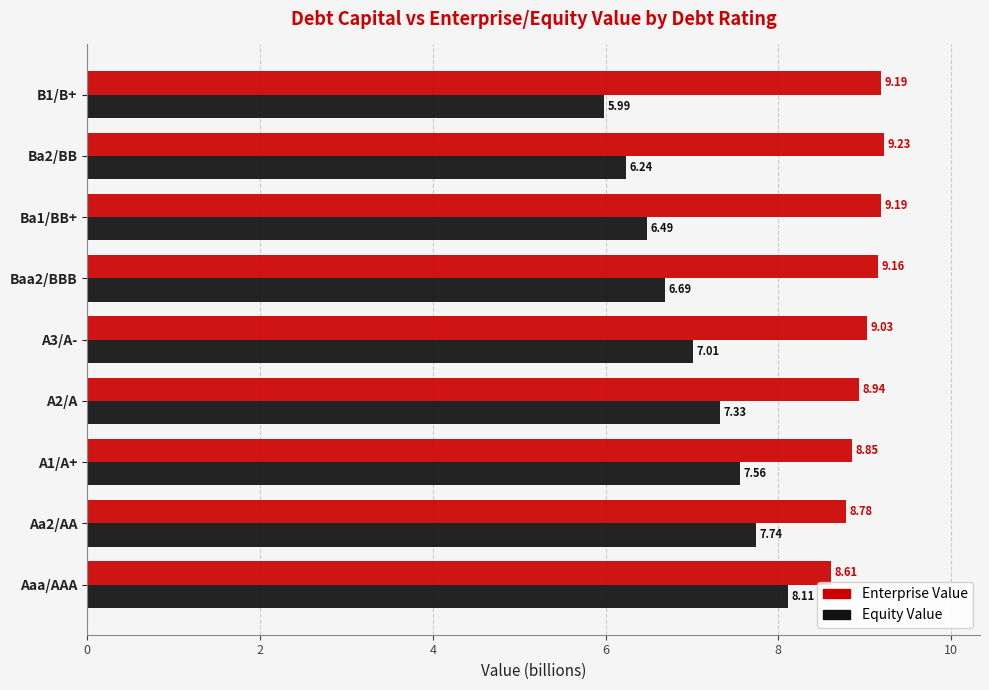

What is the total value across all series at A2/A?

16.3